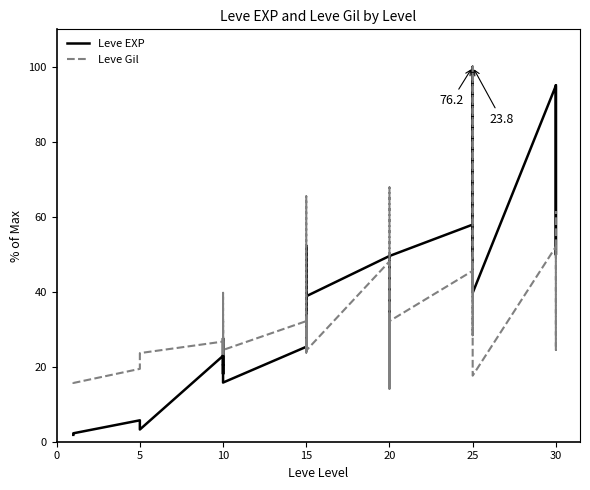

What is the maximum value for Leve EXP?

100.0